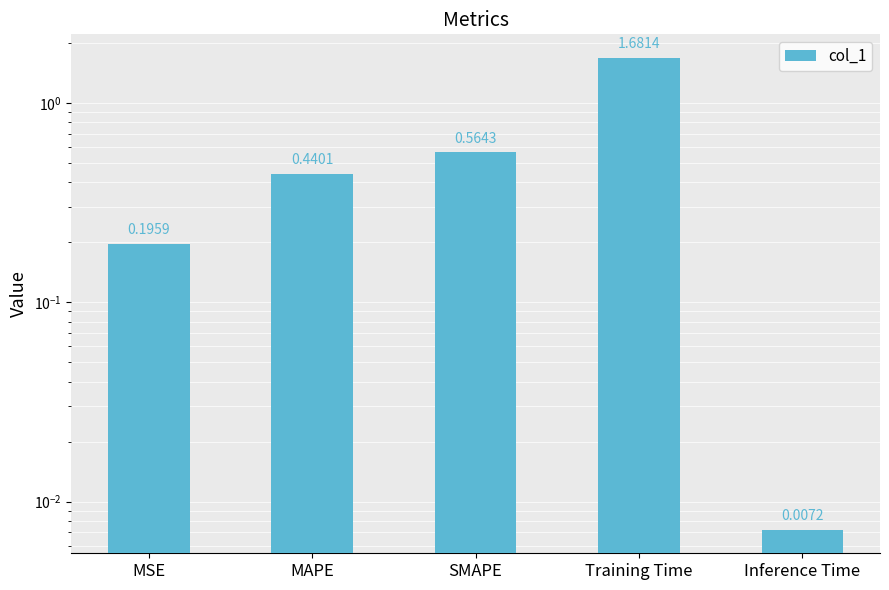

What is the sum of all values?

2.9